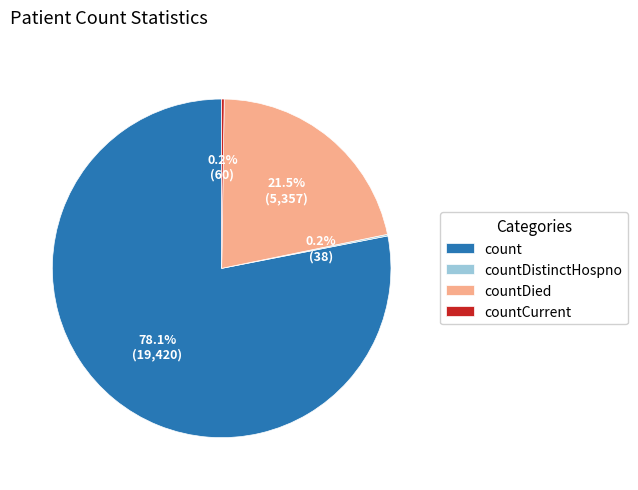

Which category accounts for the majority?

count